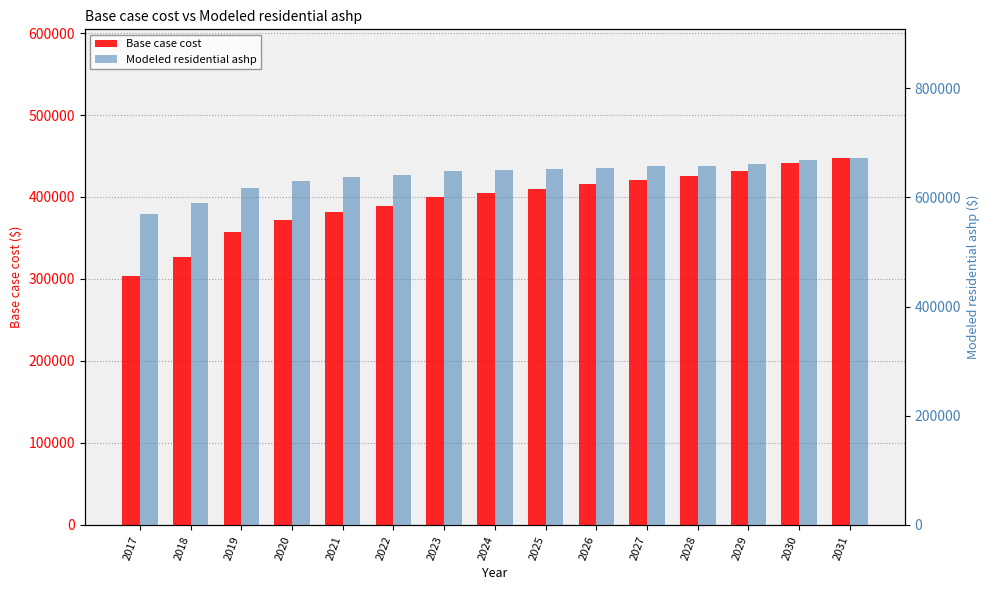

Count the number of categories in the chart.

15